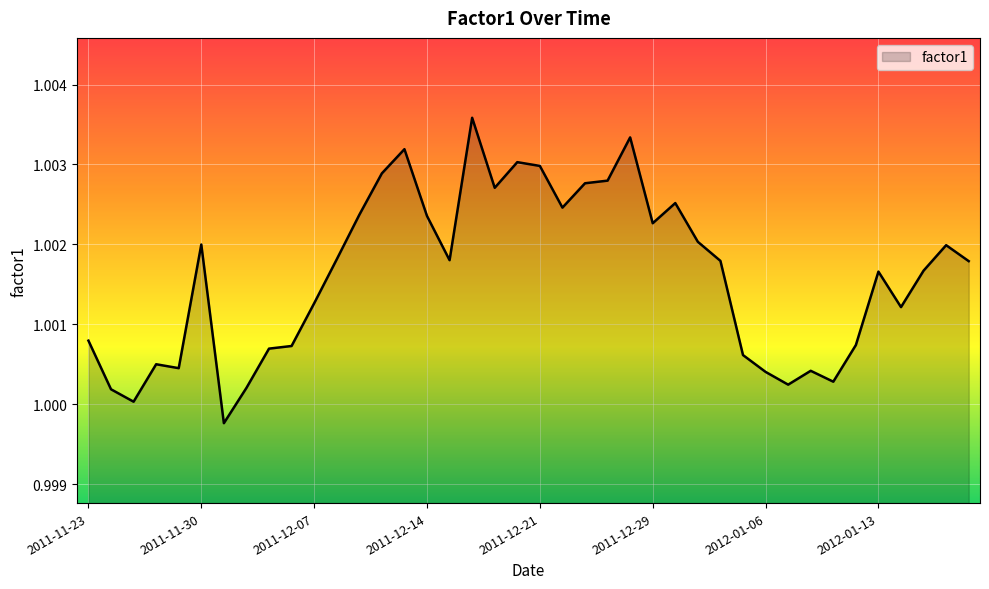

What is the label of the 33rd point from the left?

2012-01-10